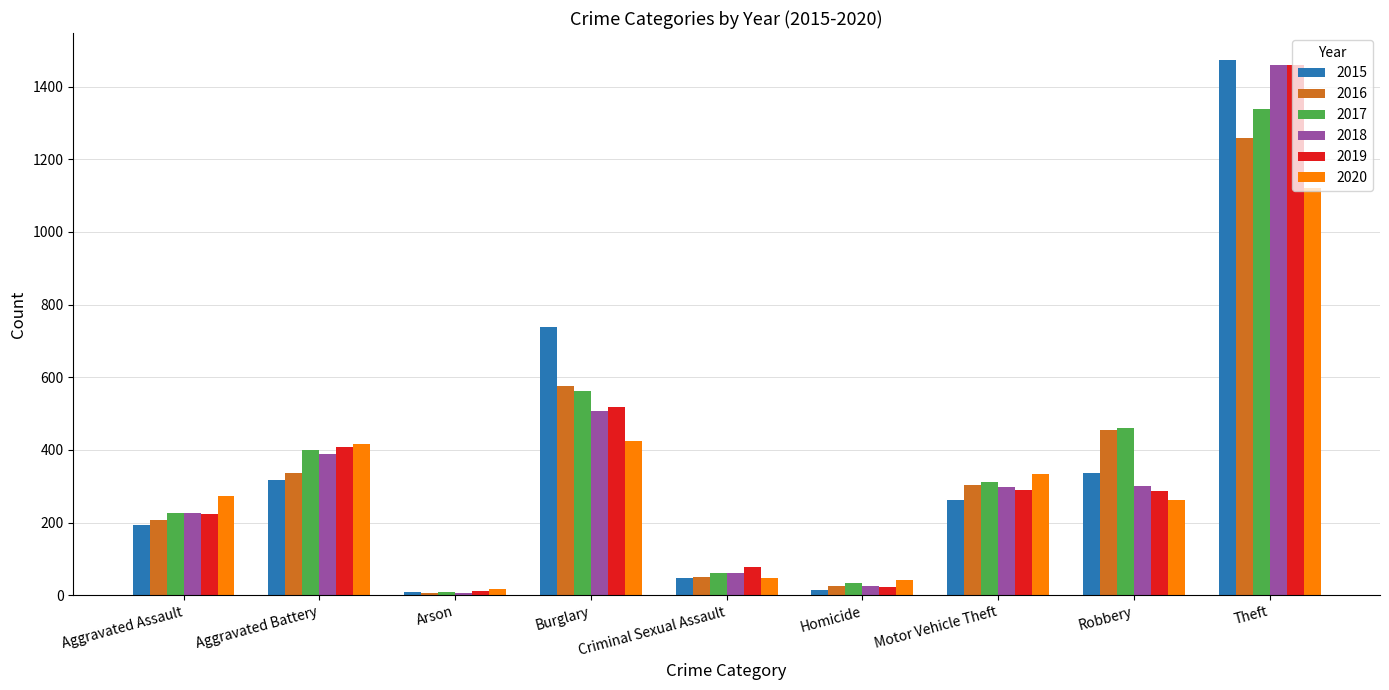

The value of 2016 at Theft is 2165. True or false?

False